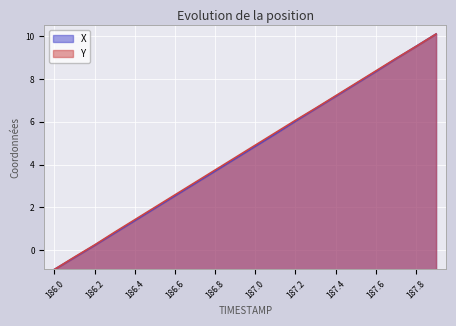

How many lines are shown in the chart?

2